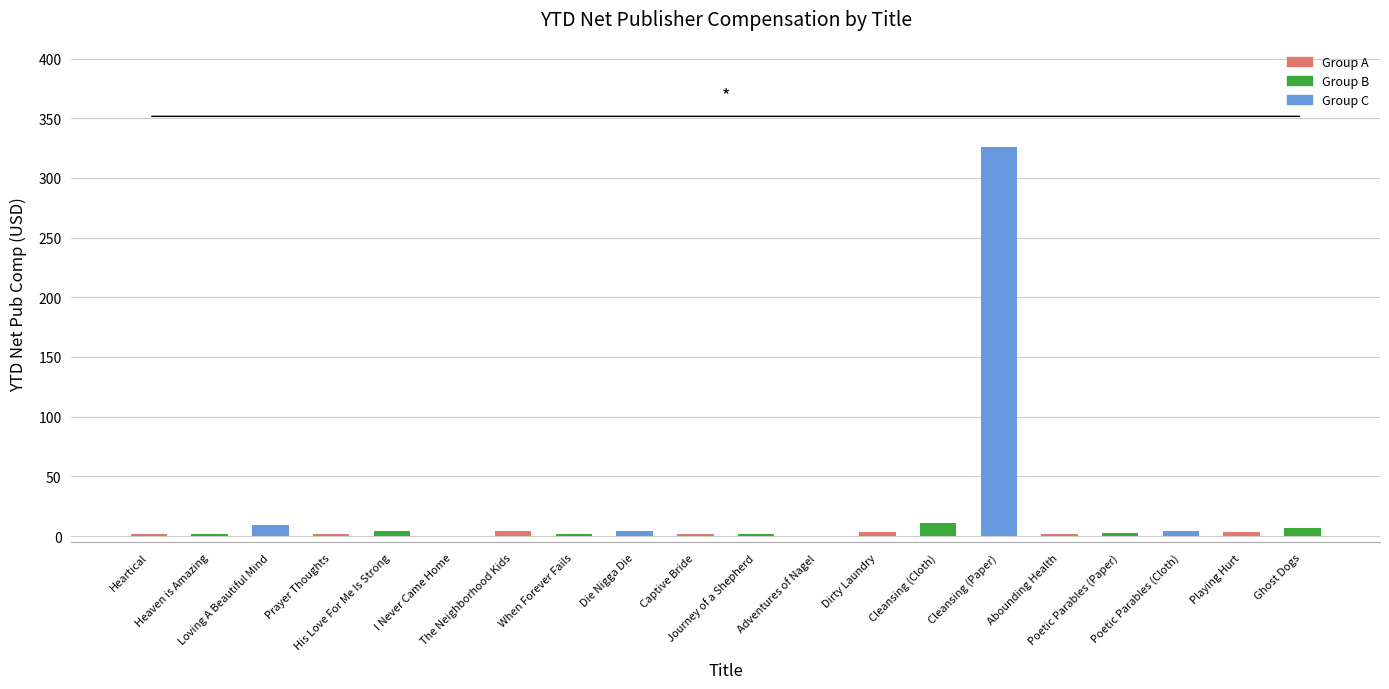

True or false: the data shows -0.3 at Adventures of Nagel.

True